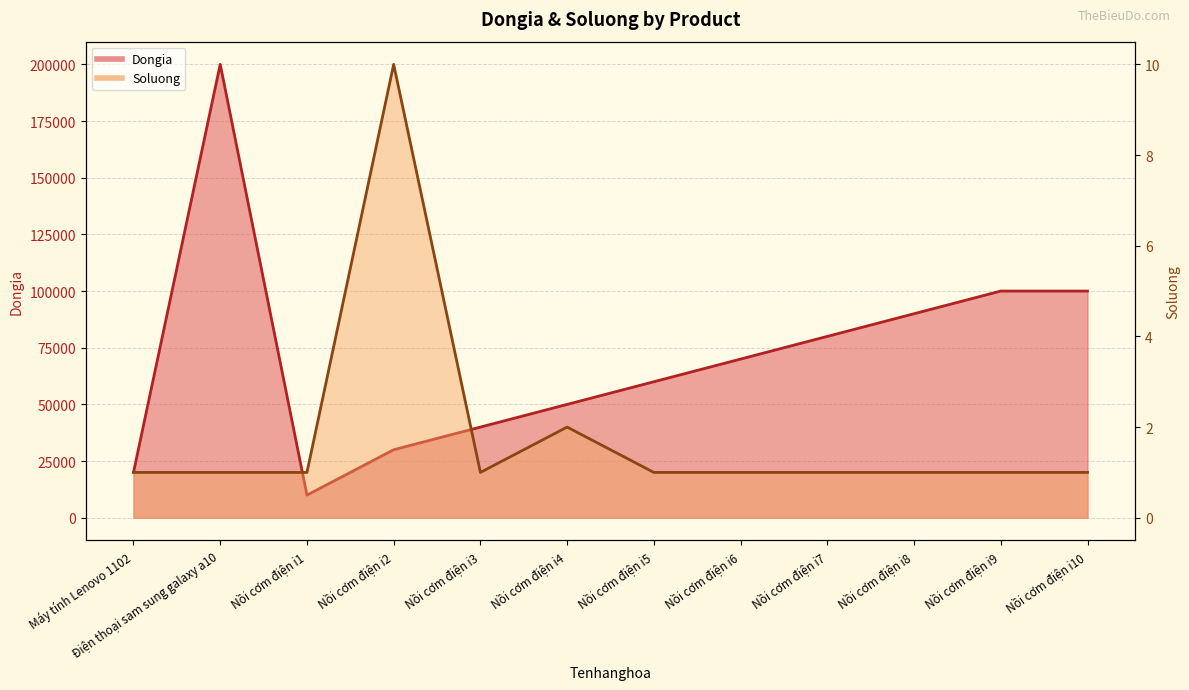

Where does the Dongia series first go above 70000?

Điện thoại sam sung galaxy a10